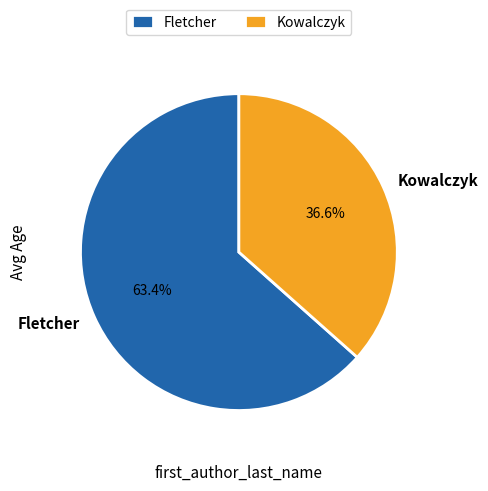

To the nearest percent, what is the average slice percentage?

50%